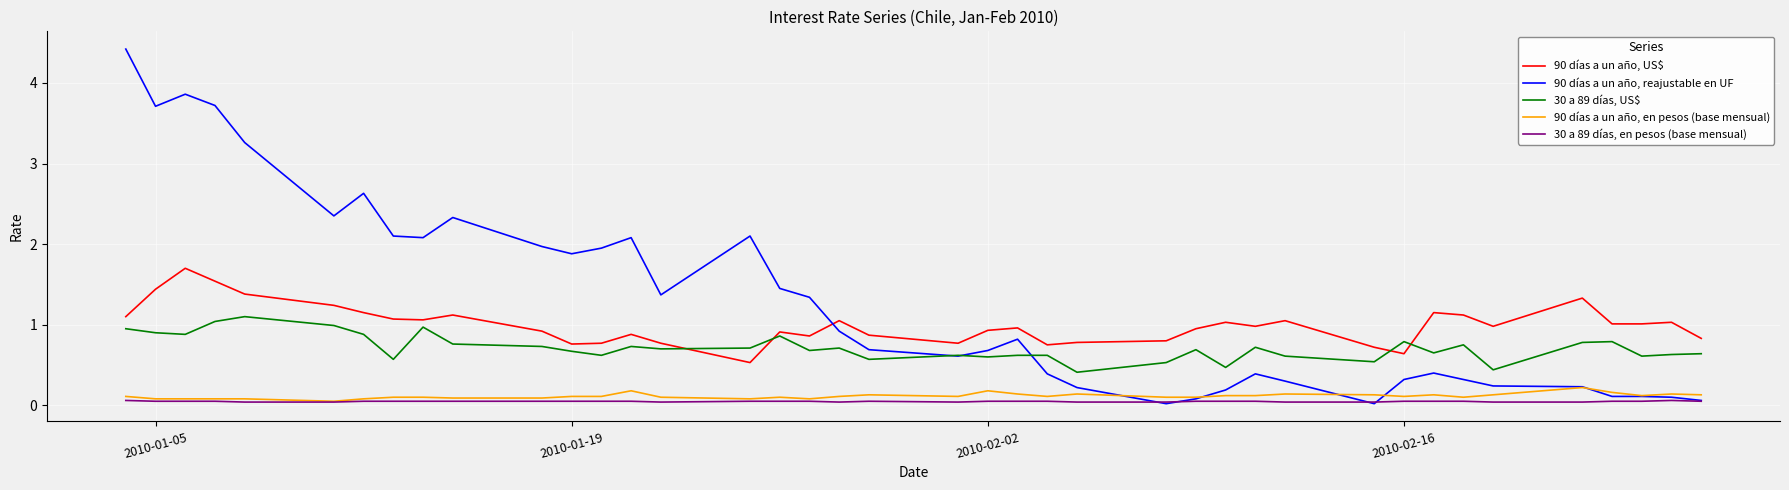

What are all the series names shown in the legend?

90 días a un año, US$, 90 días a un año, reajustable en UF, 30 a 89 días, US$, 90 días a un año, en pesos (base mensual), 30 a 89 días, en pesos (base mensual)